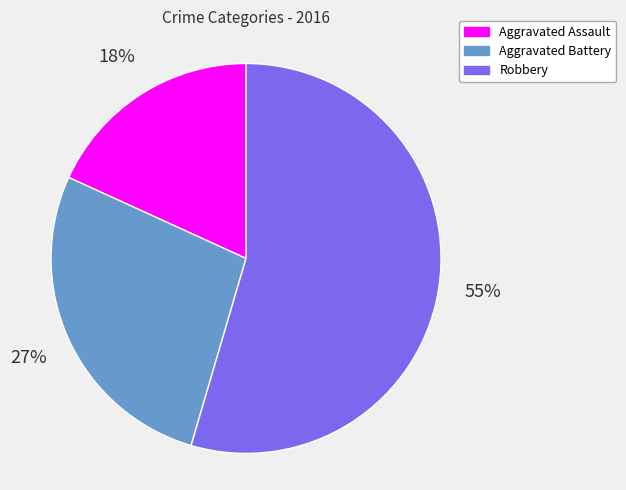

Is the sum of Robbery and Aggravated Assault greater than half?

Yes